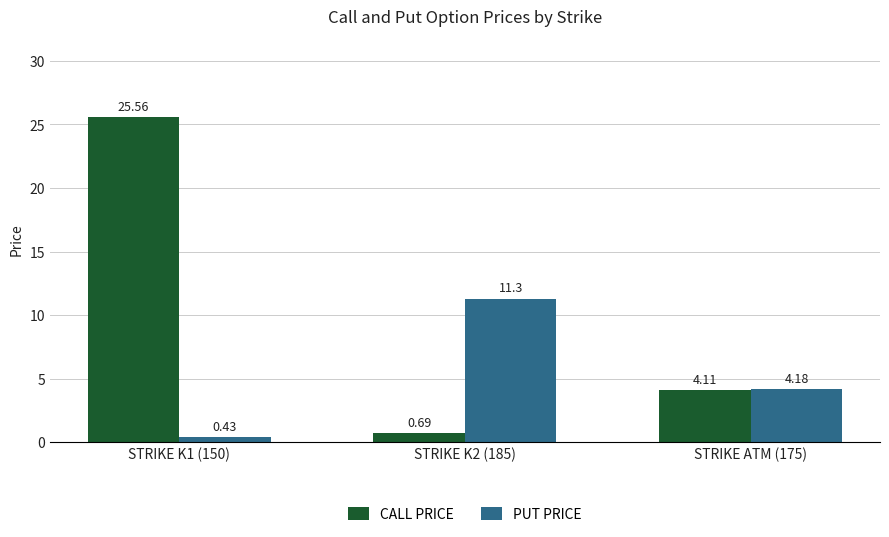

What is the average value of the CALL PRICE series?

10.1